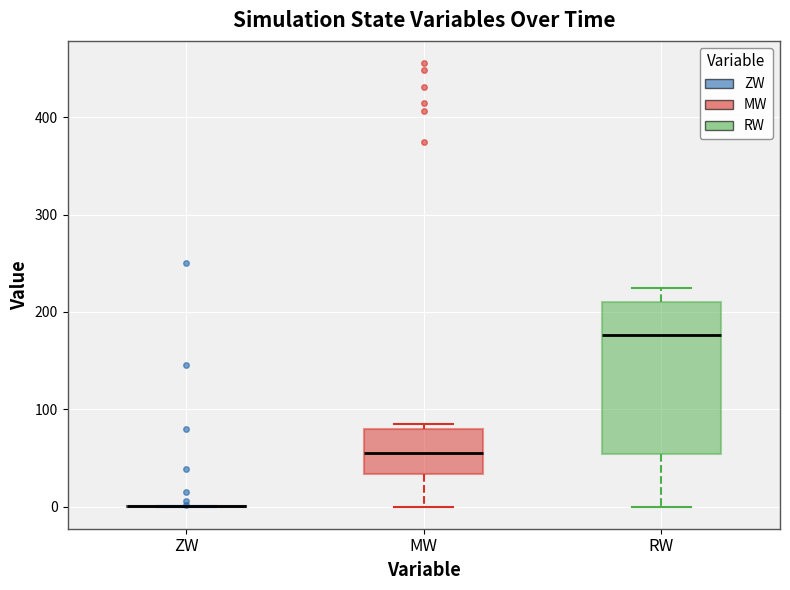

Reading left to right, read every box against the y-axis: the position of its median line, the range the box covers, and the ends of its whiskers. The values are not printed on the chart, so give them approximately, as read against the axis.

ZW: box collapsed to a line at 0, whiskers 0 to 0
MW: median 50, box 30 to 80, whiskers 0 to 90
RW: median 180, box 50 to 210, whiskers 0 to 220